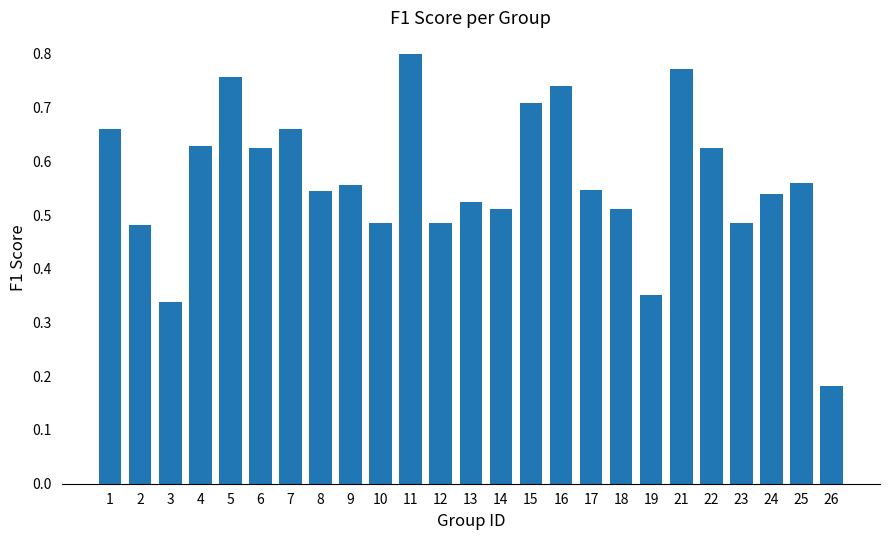

The chart shows a value of 0.8 at 13. True or false?

False